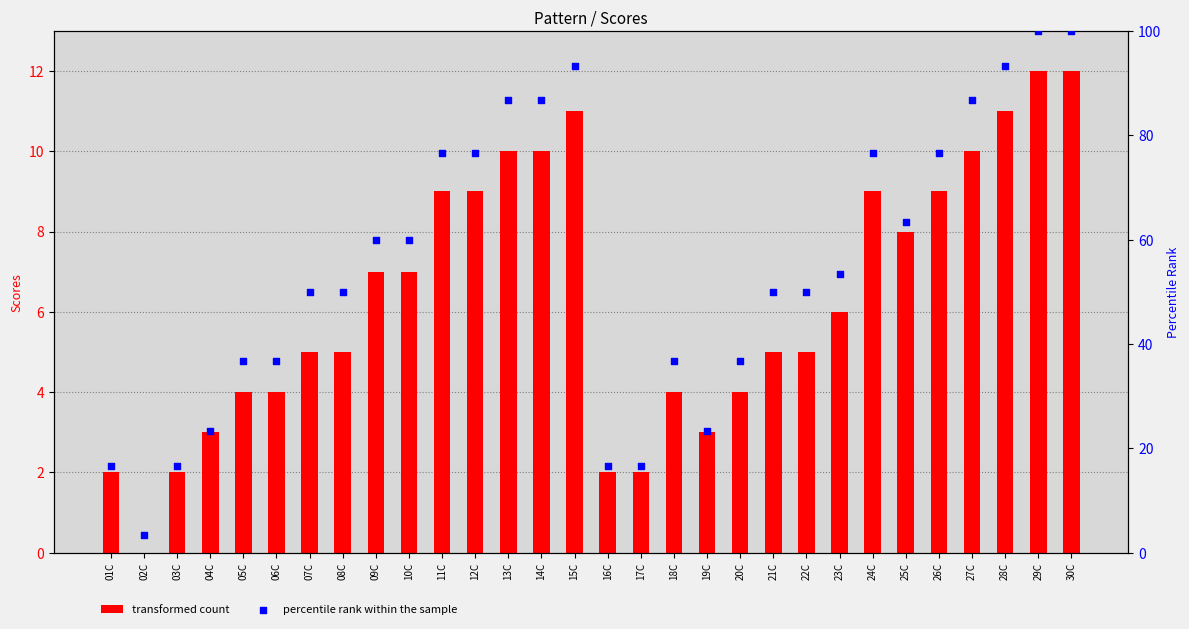

Which series contains the lowest Y value?

transformed count